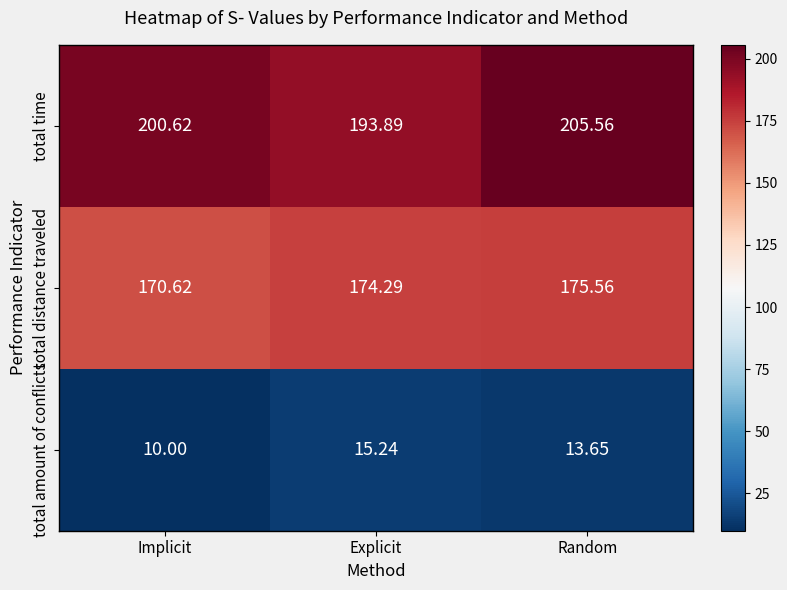

List the labels in order of total amount of conflicts value, largest first.

Explicit, Random, Implicit